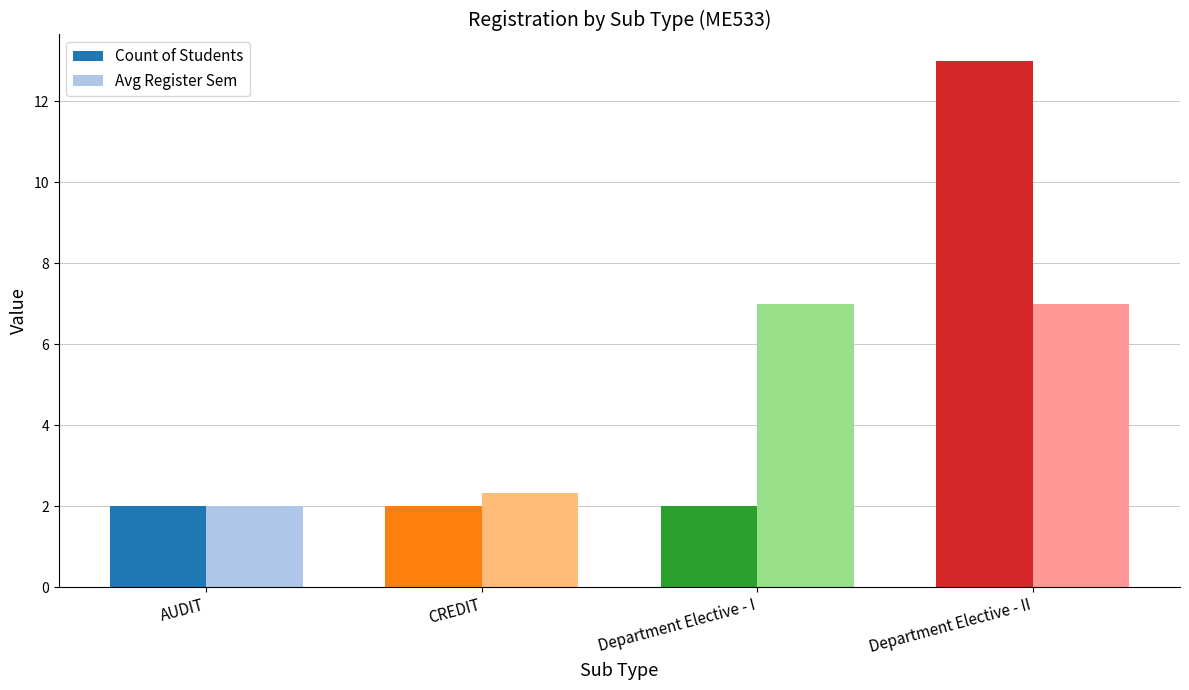

What is the label of the 3rd bar from the right?

CREDIT